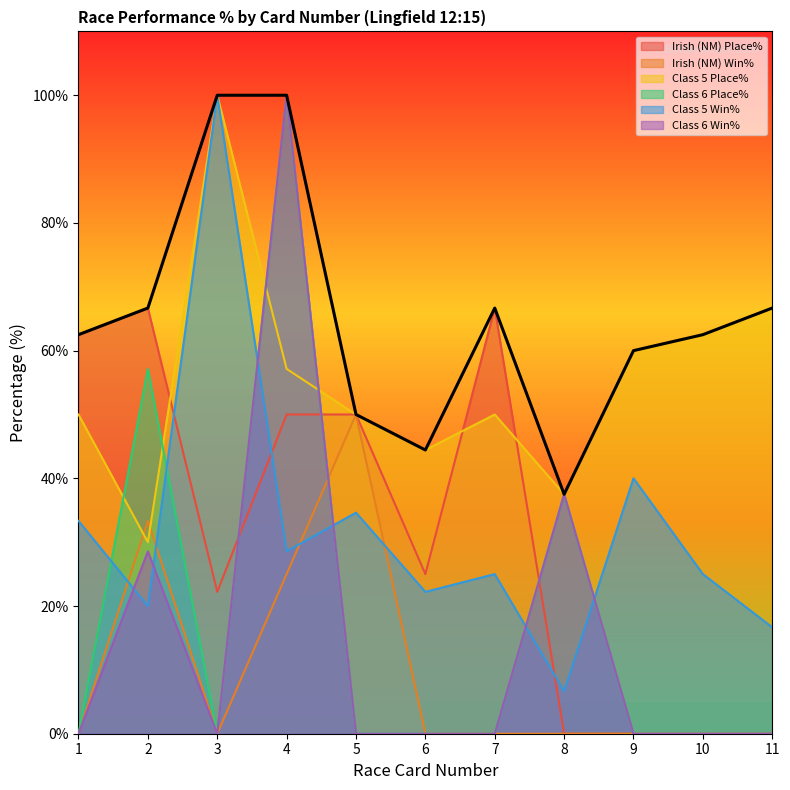

Is it true that Class 5 Place% equals 37.5 at 8?

True